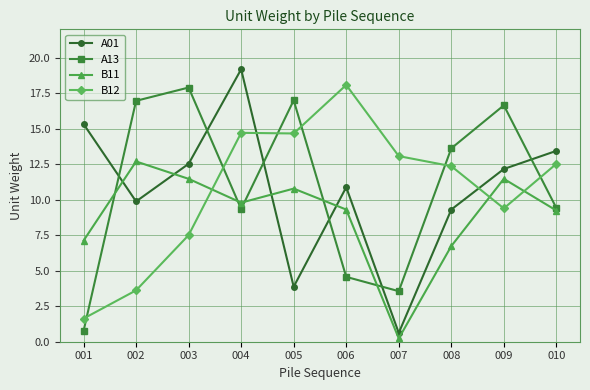

What is the maximum value for A13?

17.9